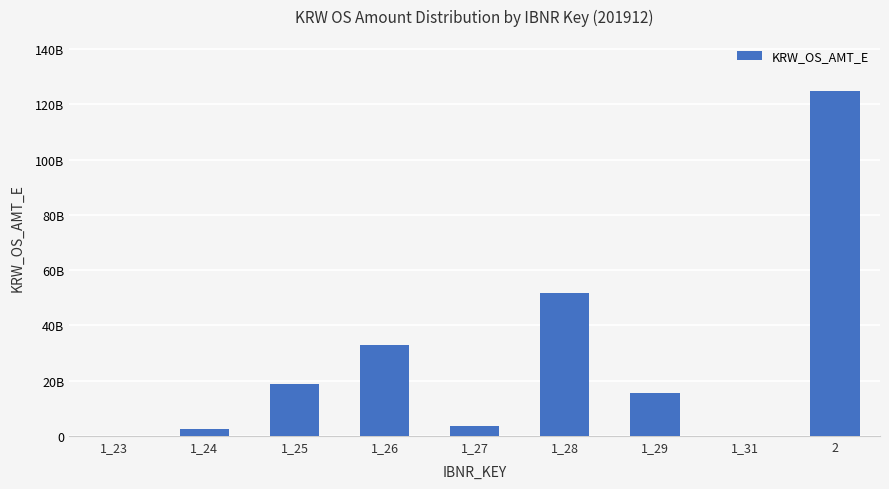

At which label does the data first exceed 15511732913?

1_25